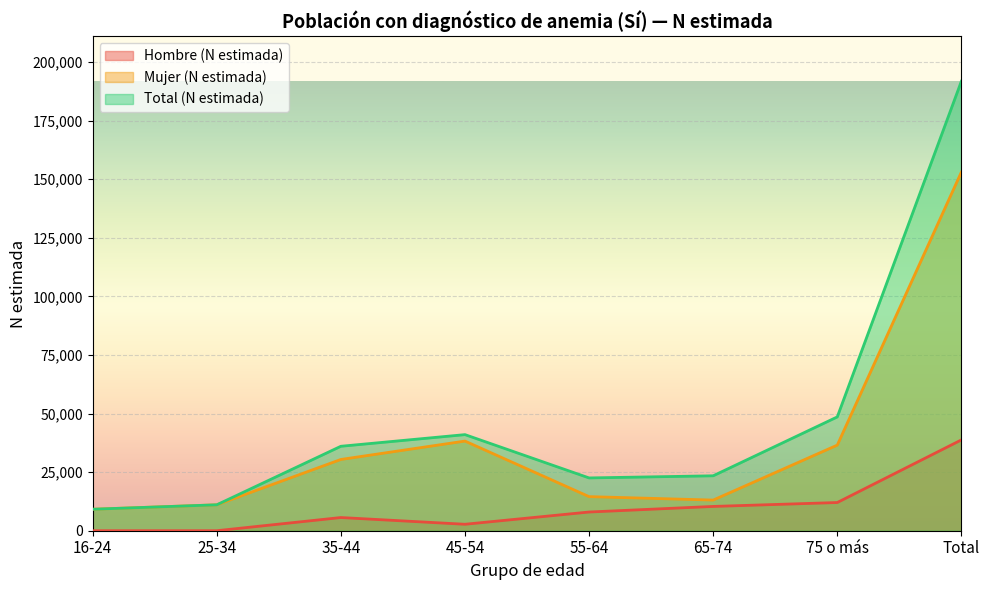

What is the average value of the Hombre (N estimada) series?

9691